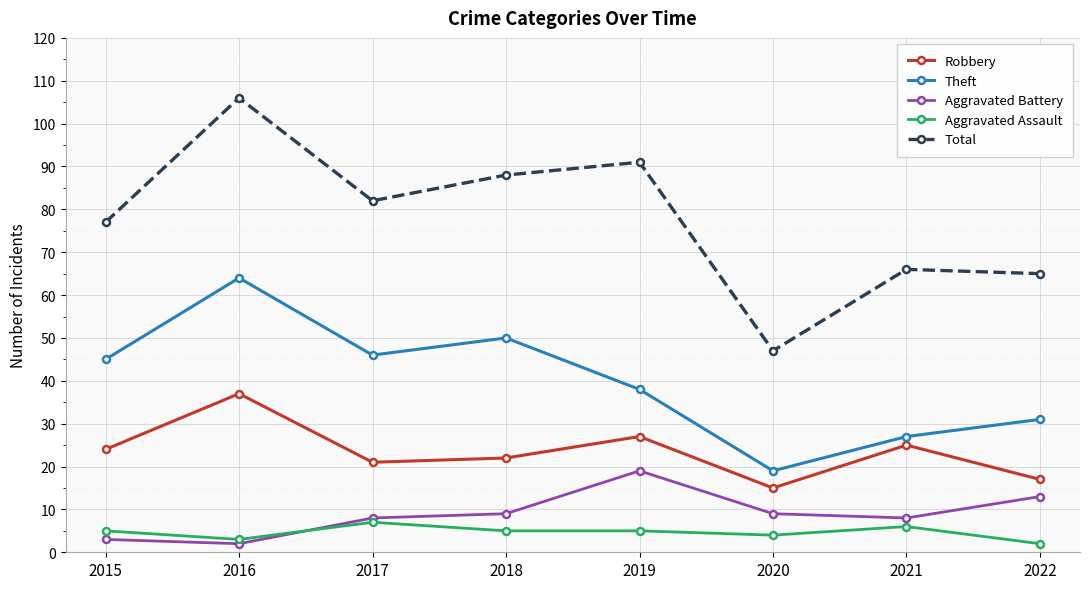

What is the value of the Aggravated Battery point at the 1st from the left?

3